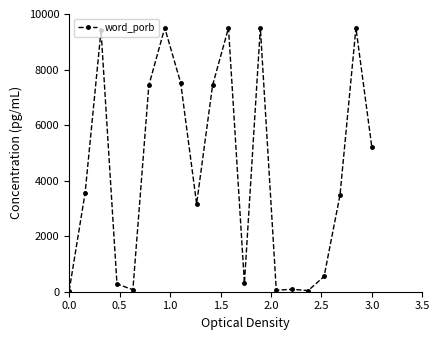

What is the maximum value shown in the chart?

9500.0